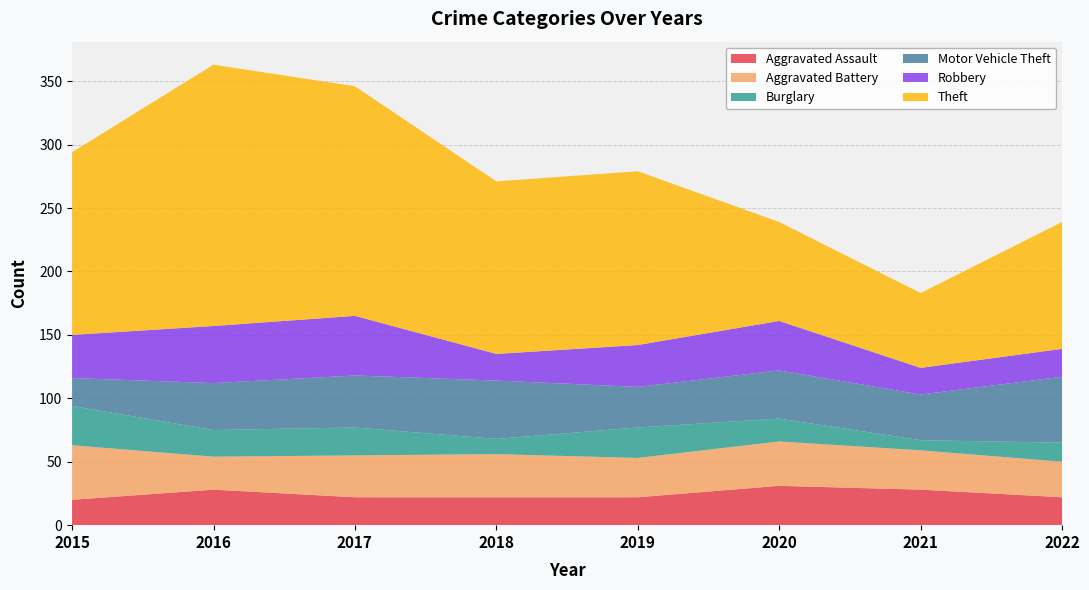

Reading right to left, what are all the values shown in this chart?

Aggravated Assault: 2022=22	2021=28	2020=31	2019=22	2018=22	2017=22	2016=28	2015=20
Aggravated Battery: 2022=28	2021=31	2020=35	2019=31	2018=34	2017=33	2016=26	2015=43
Burglary: 2022=15	2021=8	2020=18	2019=24	2018=12	2017=22	2016=21	2015=31
Motor Vehicle Theft: 2022=52	2021=36	2020=38	2019=32	2018=46	2017=41	2016=37	2015=22
Robbery: 2022=22	2021=21	2020=39	2019=33	2018=21	2017=47	2016=45	2015=34
Theft: 2022=100	2021=59	2020=78	2019=137	2018=136	2017=181	2016=206	2015=144